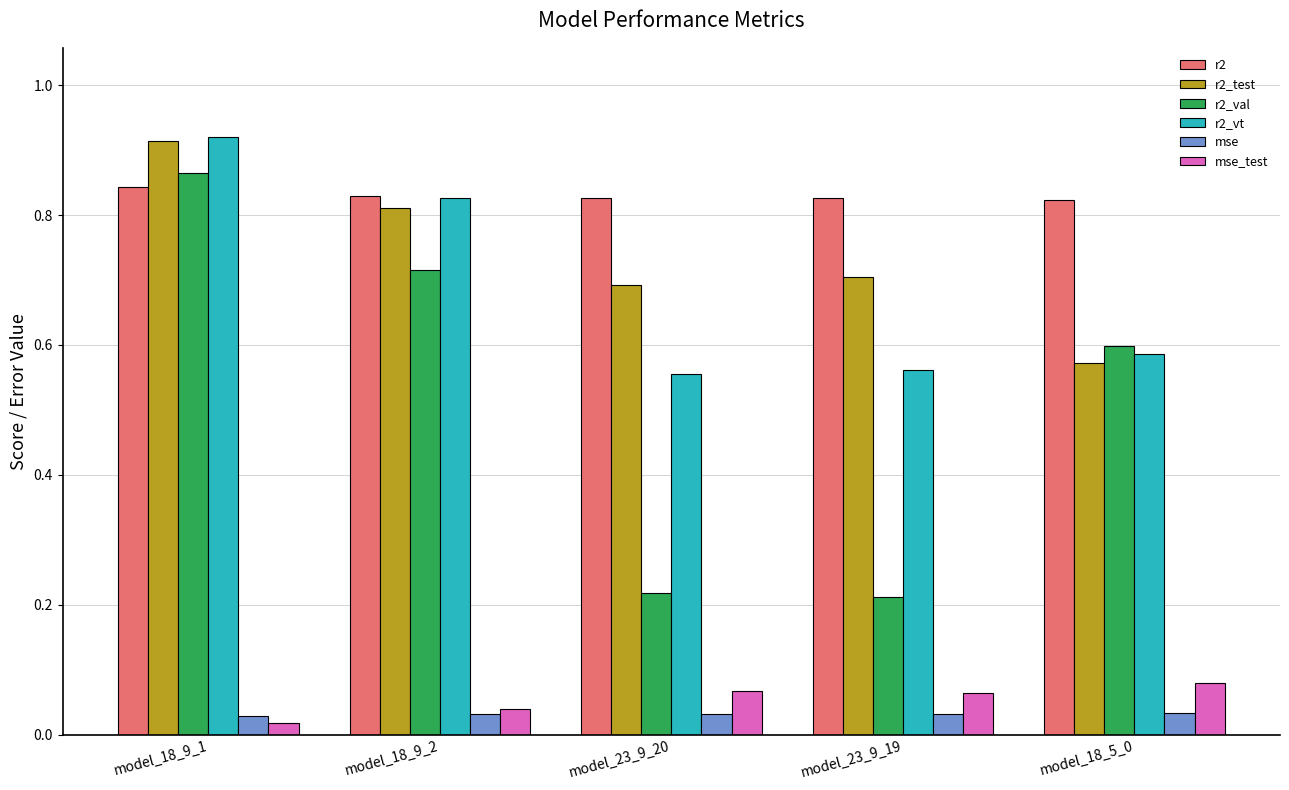

How many series are shown in this chart?

6